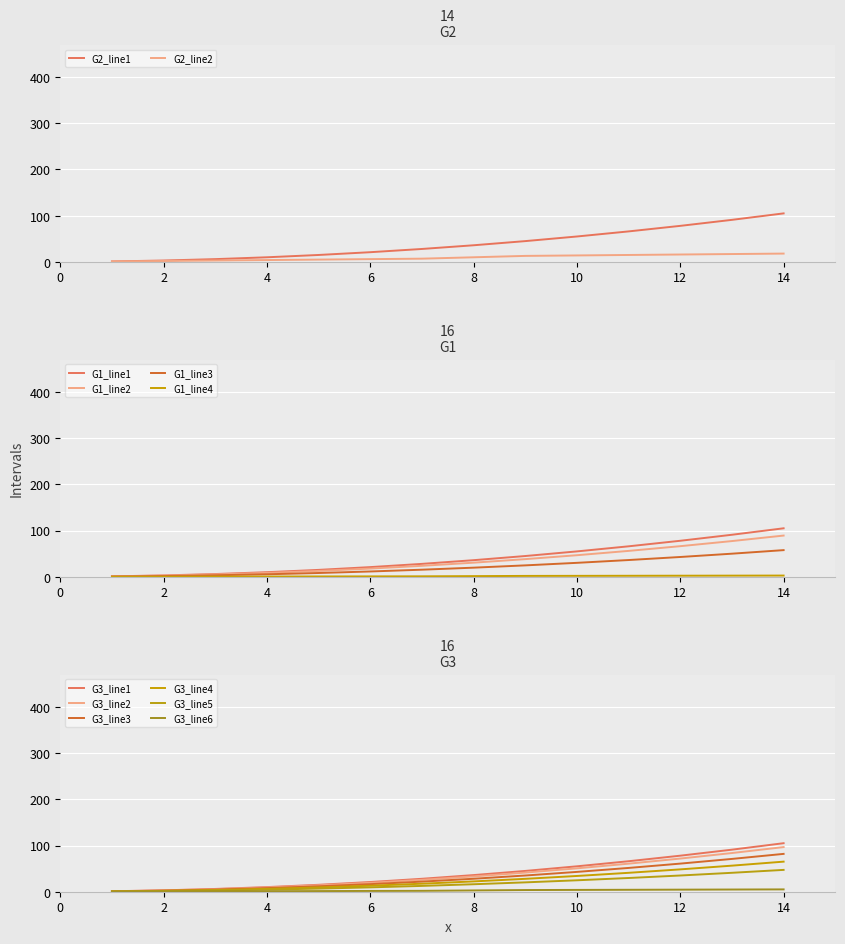

Rank the categories by value from lowest to highest.

1, 2, 3, 4, 5, 6, 7, 8, 9, 10, 11, 12, 13, 14